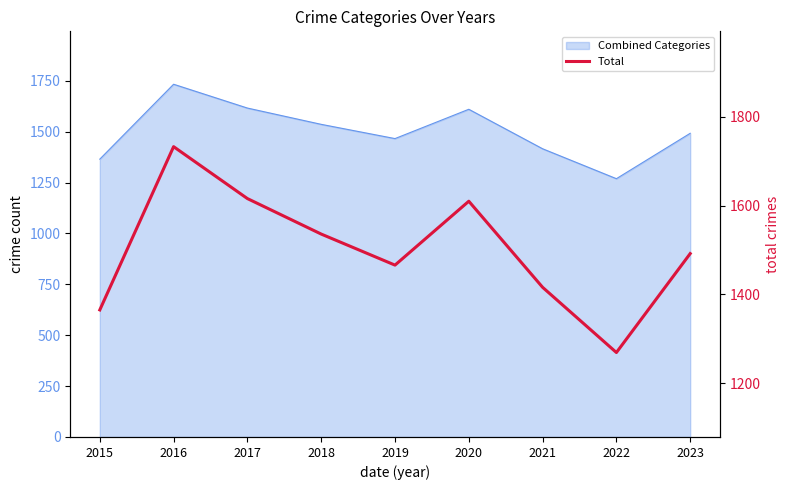

True or false: there are more than 0 points higher than both neighbors.

True